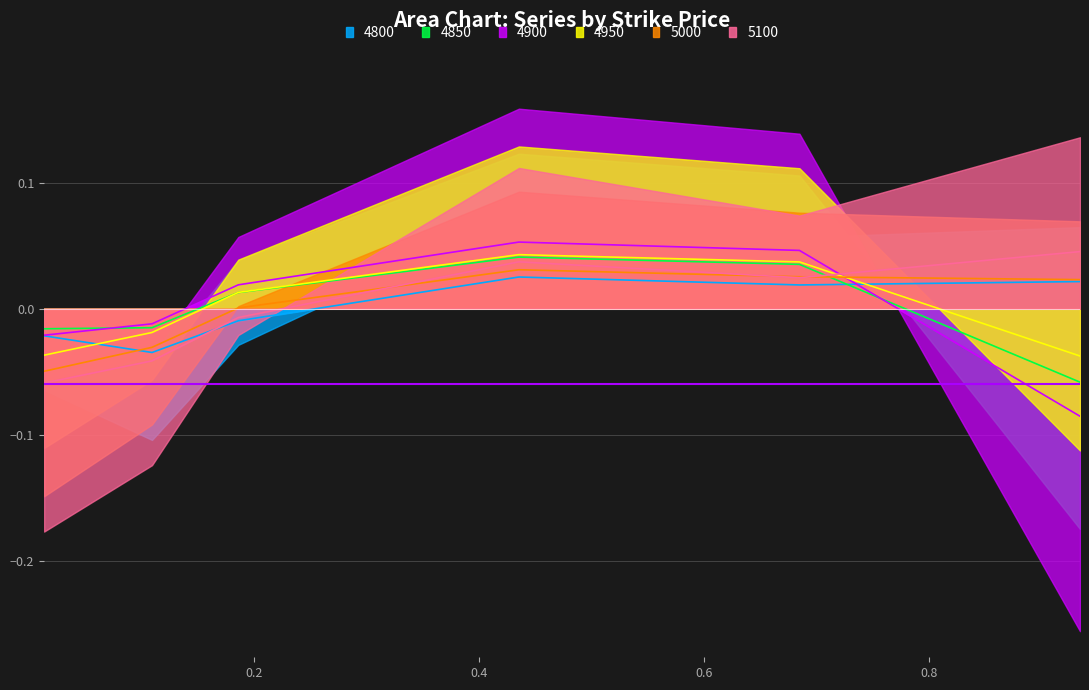

What is the difference between the second highest and second lowest values in the 4850 series?

0.1